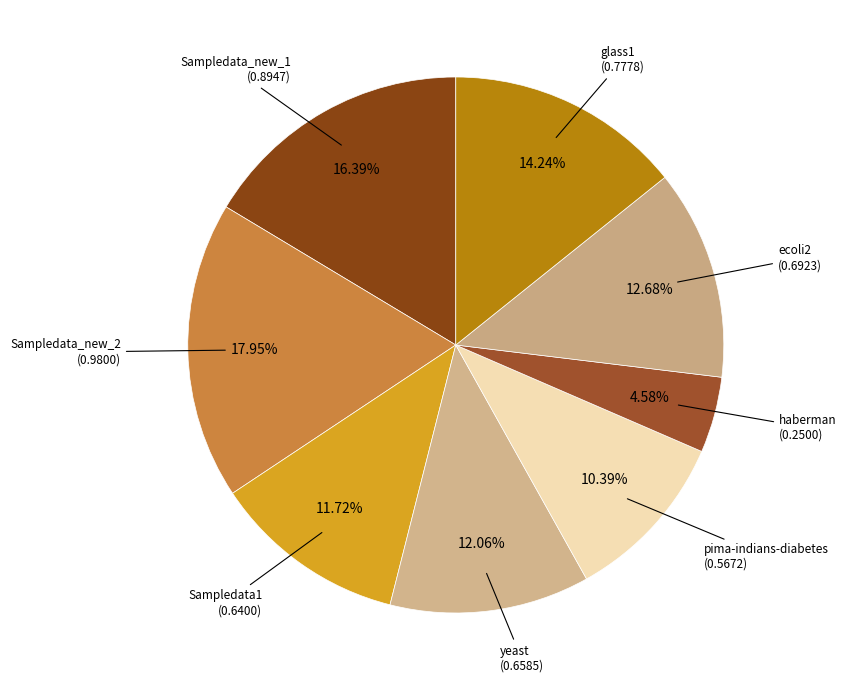

Which category has the biggest portion of the pie?

Sampledata_new_2